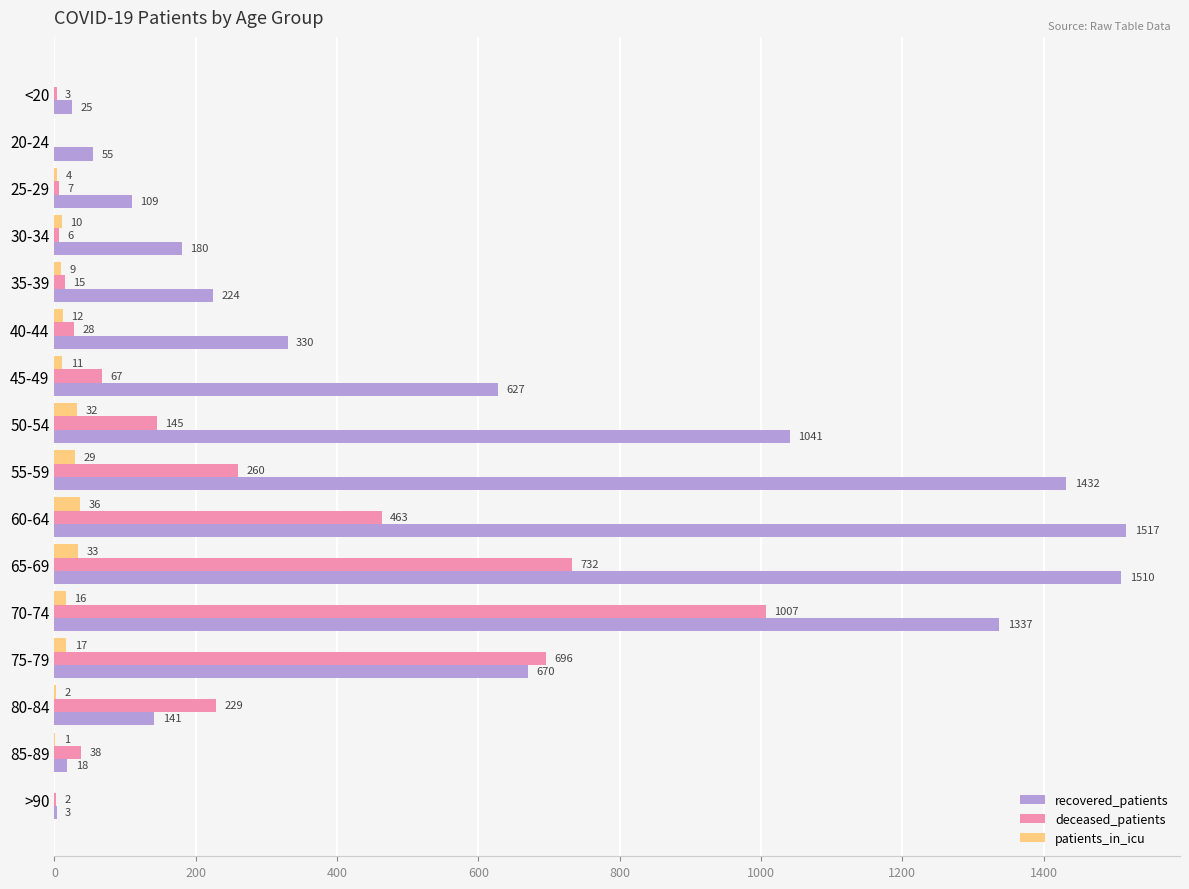

What is the total value across all series at >90?

5